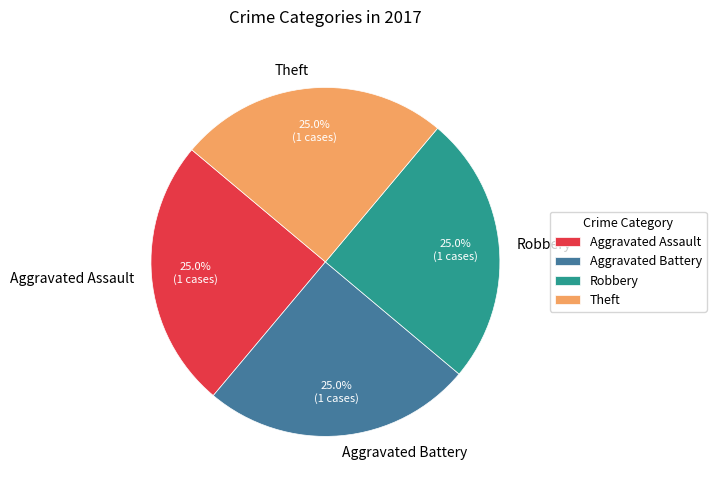

To the nearest percent, what portion does Aggravated Assault represent?

25%